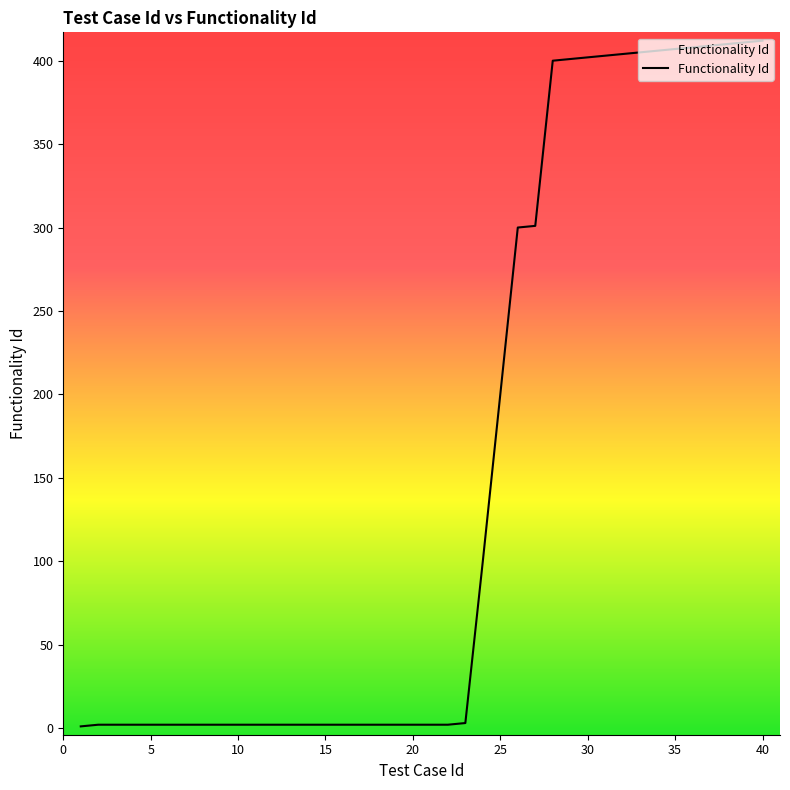

What is the difference between the maximum and minimum values?

411